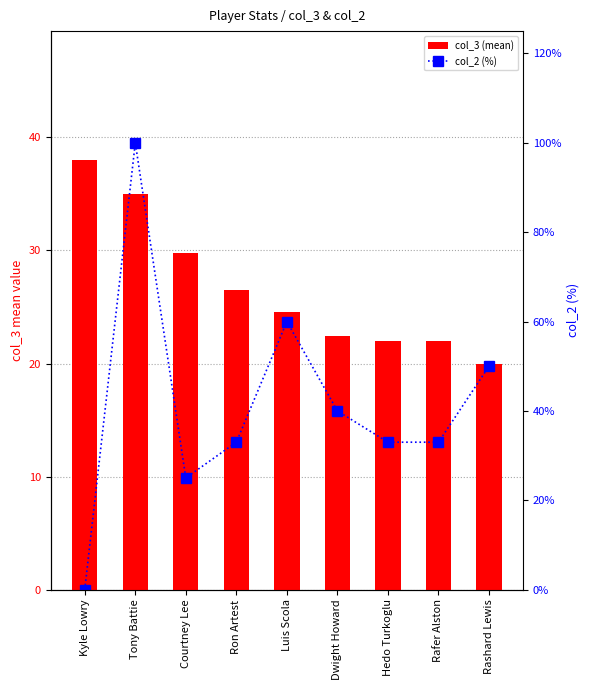

How many groups of bars are there?

9